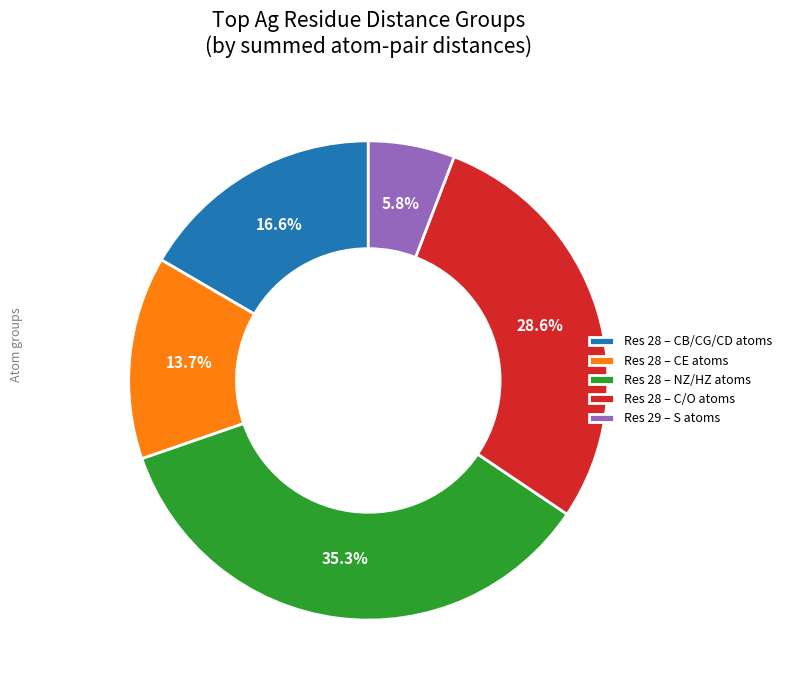

Is there a majority slice in this chart?

No